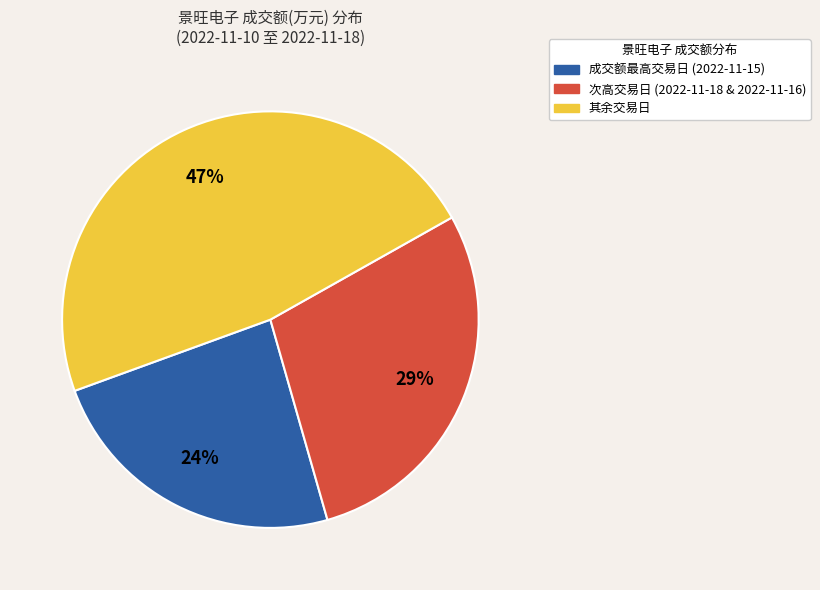

Is there a majority slice in this chart?

No